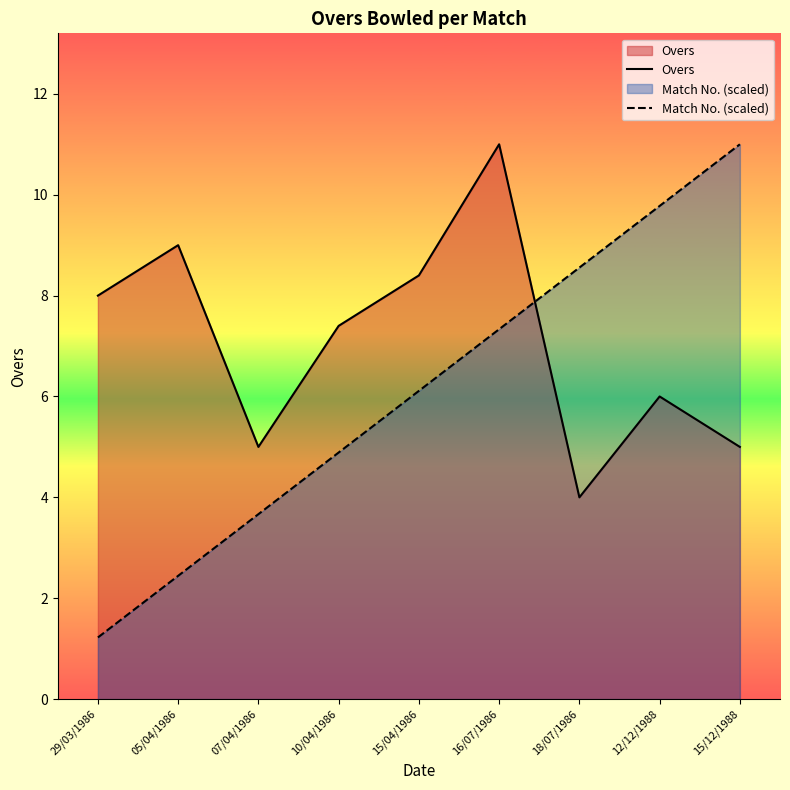

Between which two adjacent categories do Overs and Match No. (scaled) first intersect?

16/07/1986 and 18/07/1986